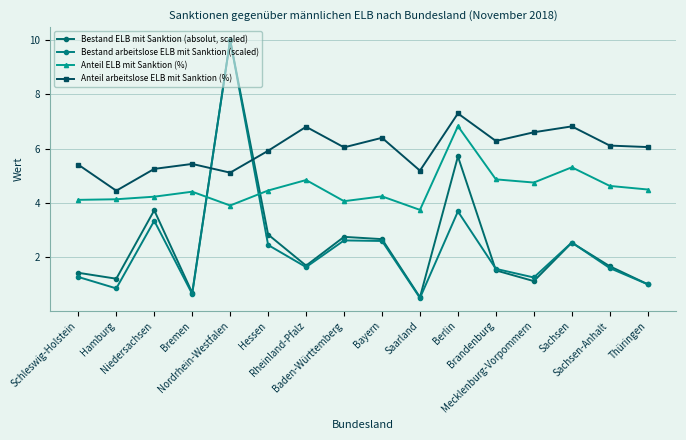

What is the spread (max minus min) of values at Niedersachsen?

1.9